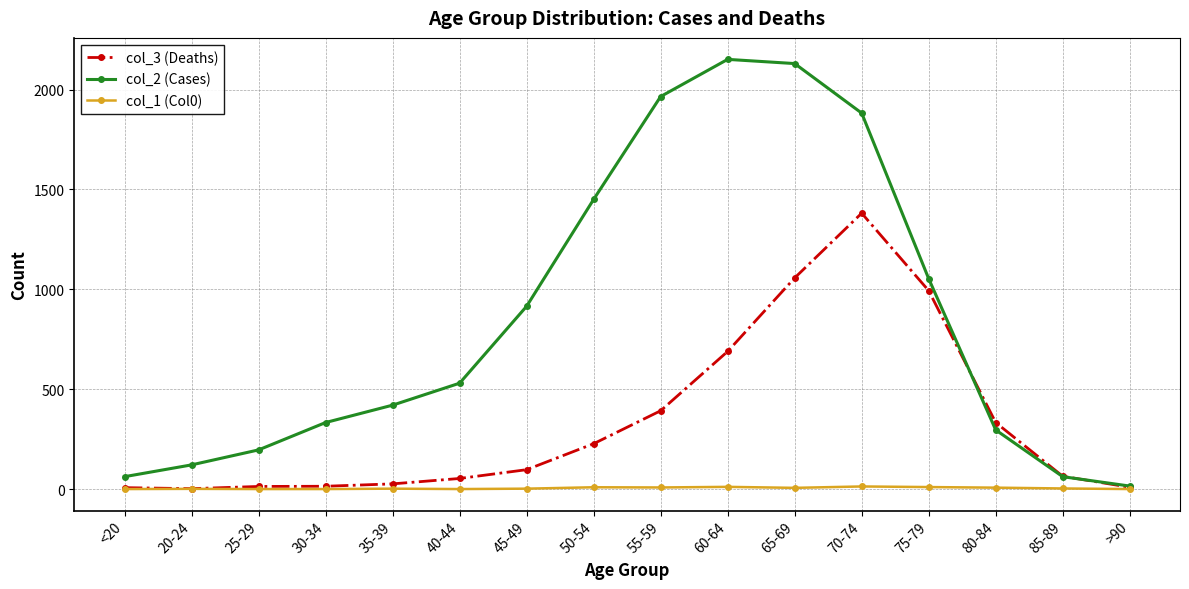

At which category is the sum across all series the highest?

70-74